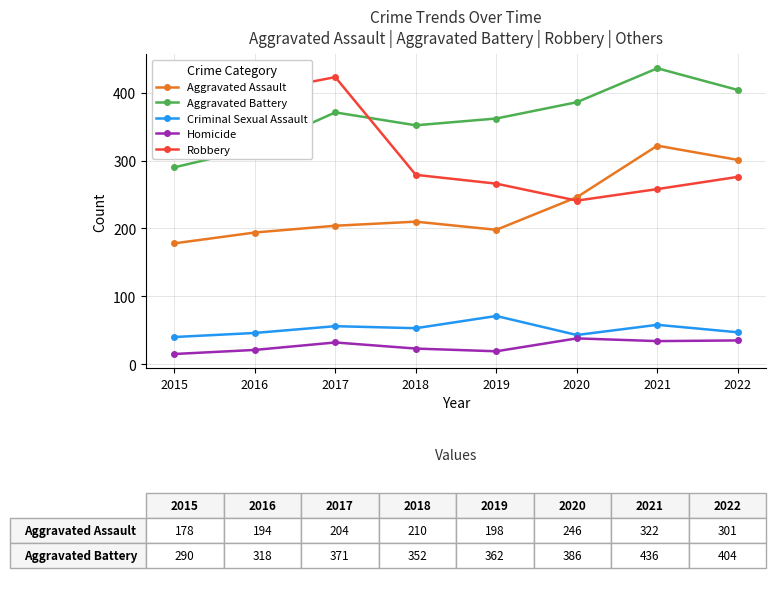

How many interior local valleys does the Aggravated Assault series have?

1